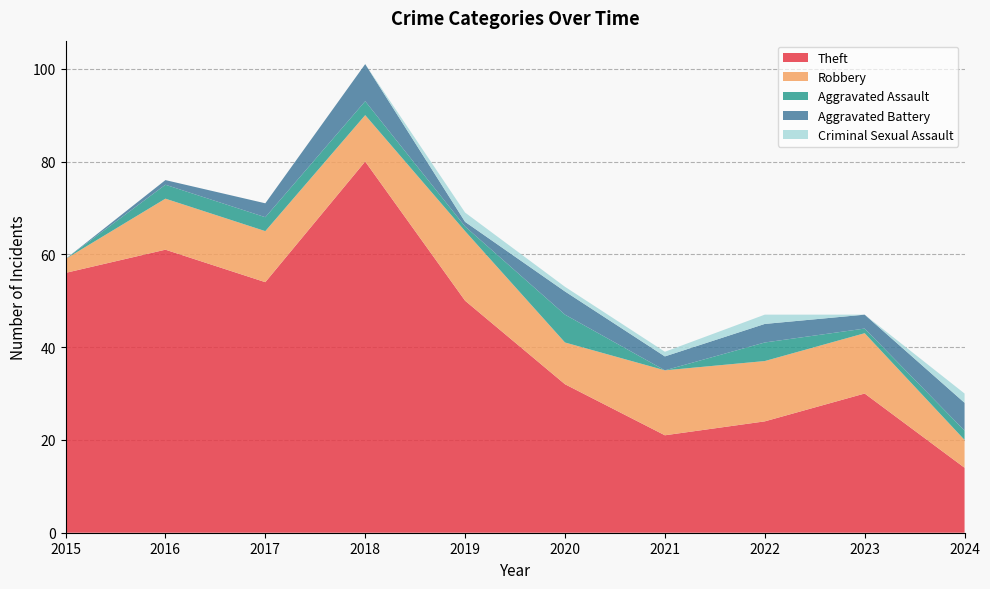

Reading right to left, transcribe all the data shown in this chart.

Theft: 2024=14	2023=30	2022=24	2021=21	2020=32	2019=50	2018=80	2017=54	2016=61	2015=56
Robbery: 2024=6	2023=13	2022=13	2021=14	2020=9	2019=15	2018=10	2017=11	2016=11	2015=3
Aggravated Assault: 2024=2	2023=1	2022=4	2021=0	2020=6	2019=1	2018=3	2017=3	2016=3	2015=0
Aggravated Battery: 2024=6	2023=3	2022=4	2021=3	2020=5	2019=1	2018=8	2017=3	2016=1	2015=0
Criminal Sexual Assault: 2024=2	2023=0	2022=2	2021=1	2020=1	2019=2	2018=0	2017=0	2016=0	2015=0